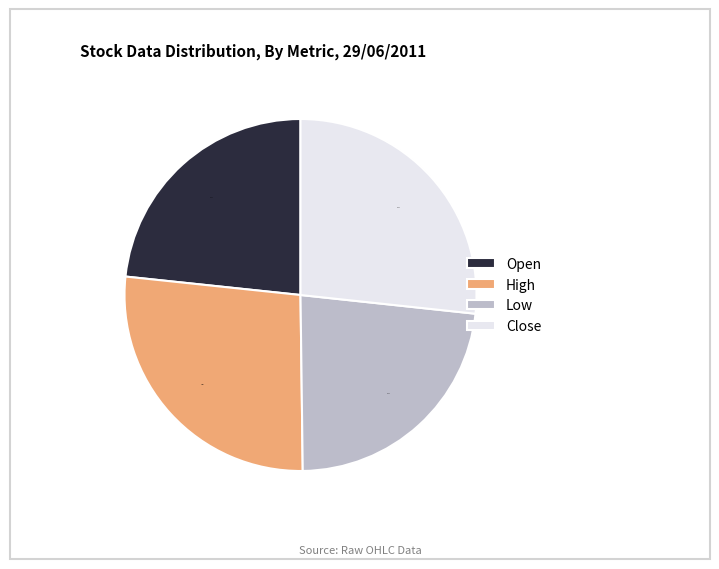

Count the number of slices in the pie.

4